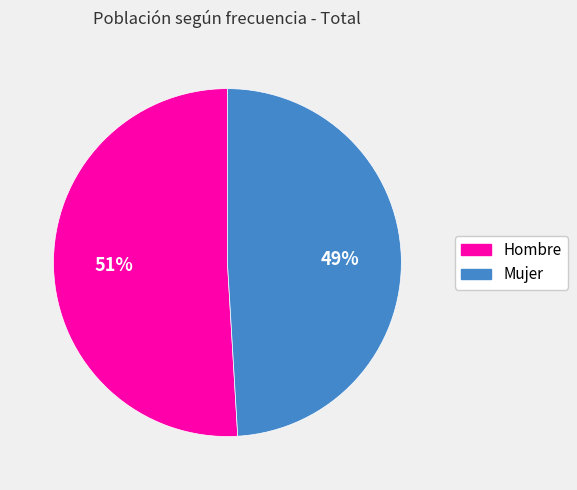

Does any single category account for the majority?

Yes